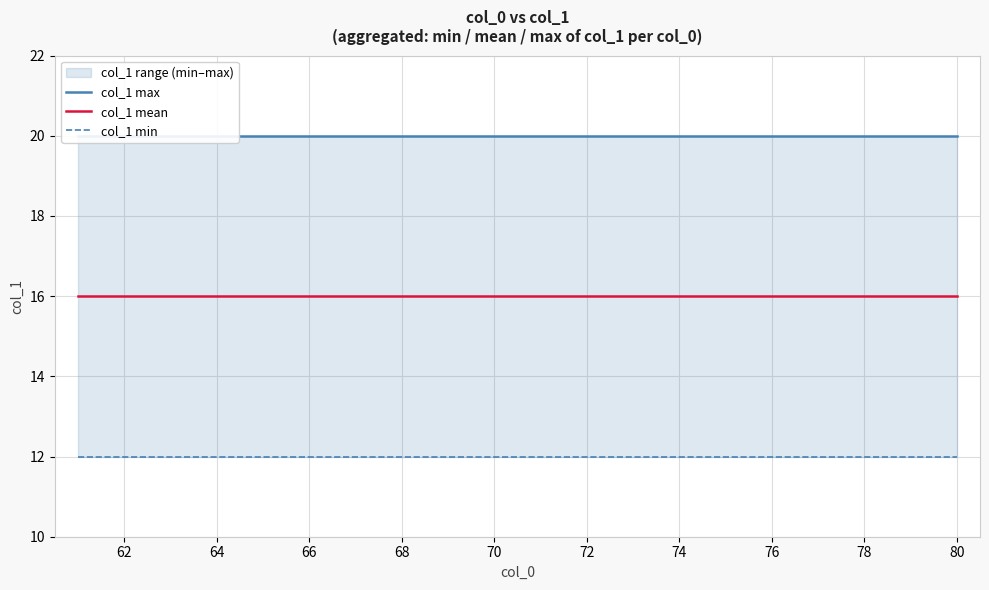

What is the spread (max minus min) of values at 64?

8